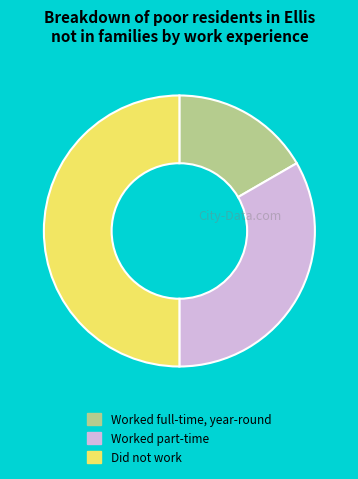

Does Worked full-time, year-round represent more than half of the total?

No